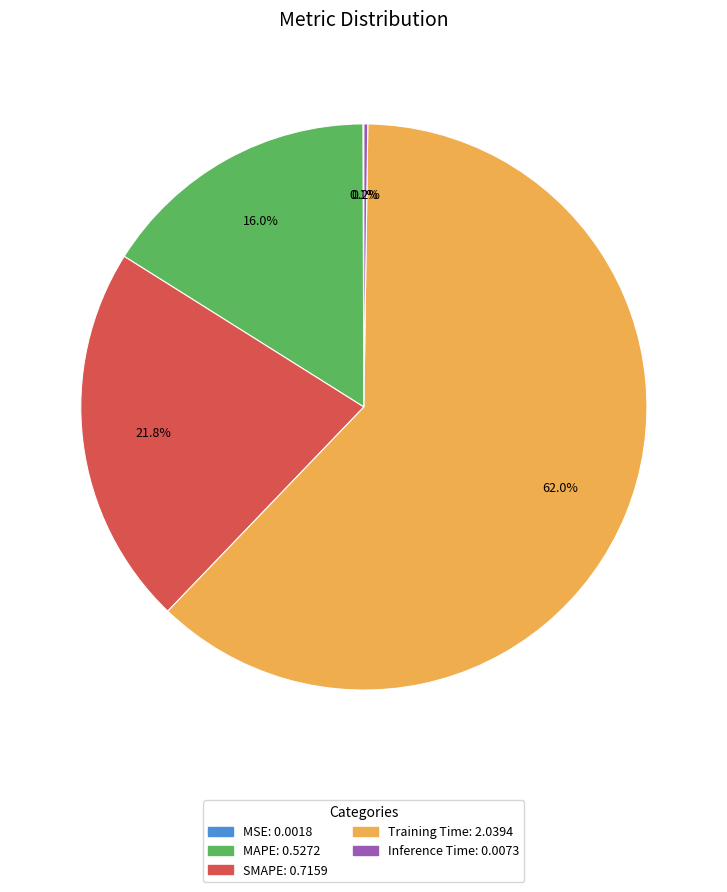

Does SMAPE represent more than half of the total?

No